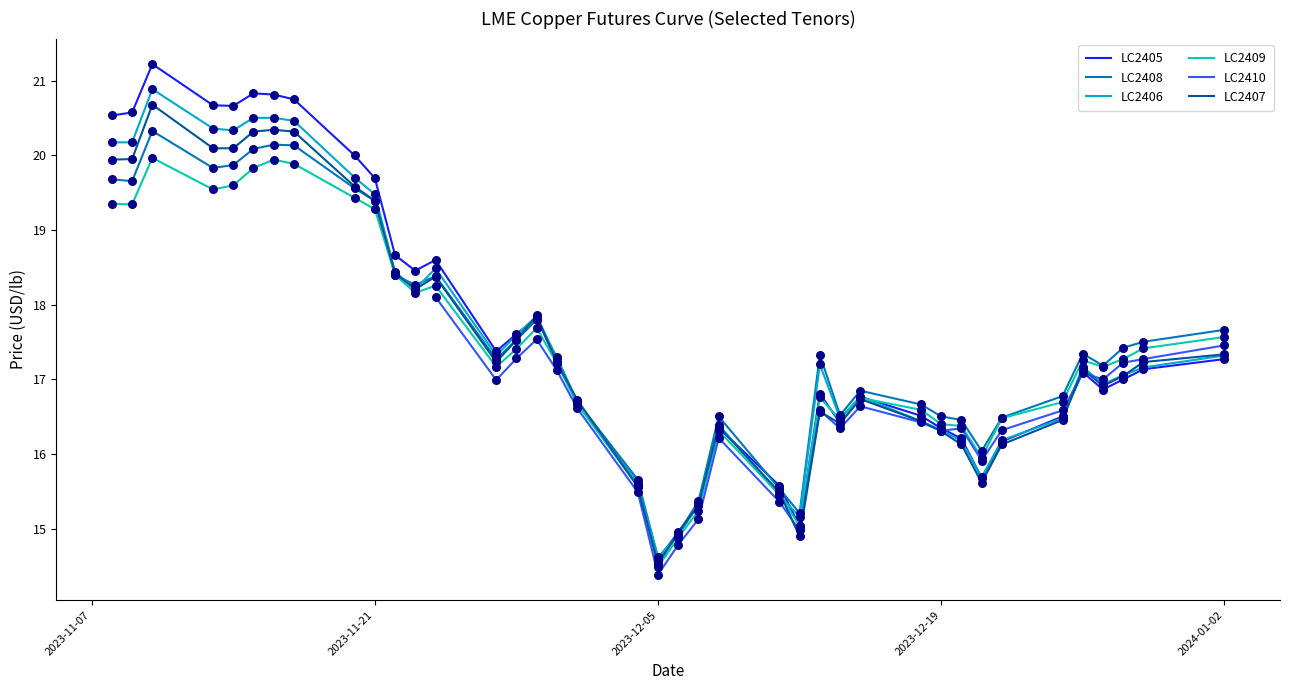

What is the total value across all series at 2023-12-25?

82.9